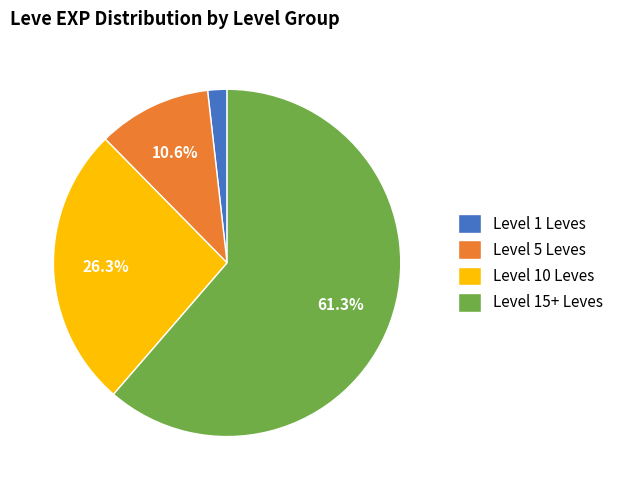

How many segments does this pie chart have?

4